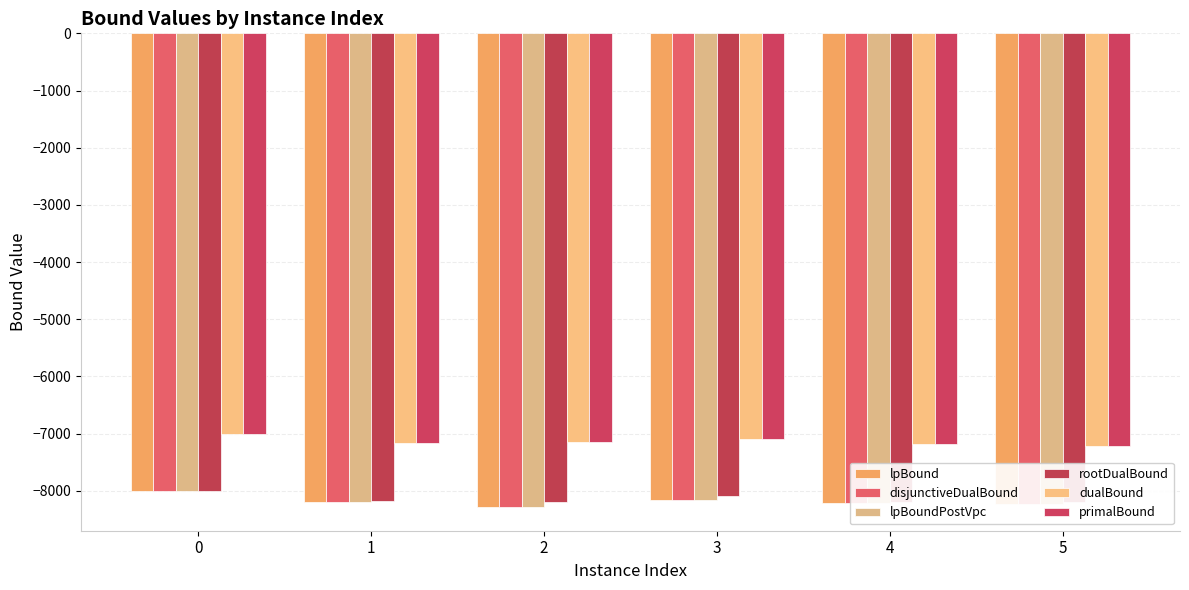

The disjunctiveDualBound series shows -8000.0 at 0. True or false?

True